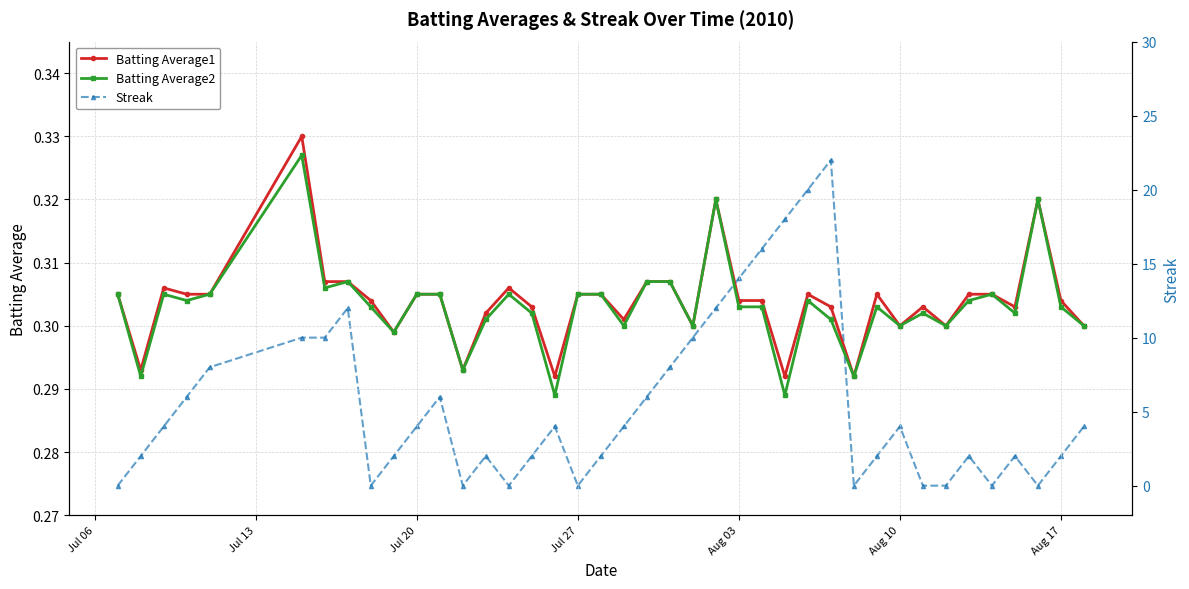

True or false: Batting Average2 has more than 0 interior local peaks.

True